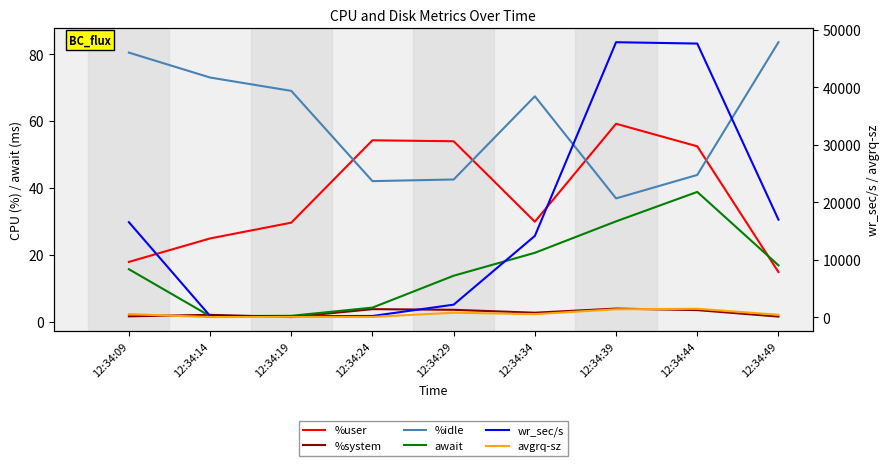

True or false: await has a value of 13.7 at 12:34:29.

True